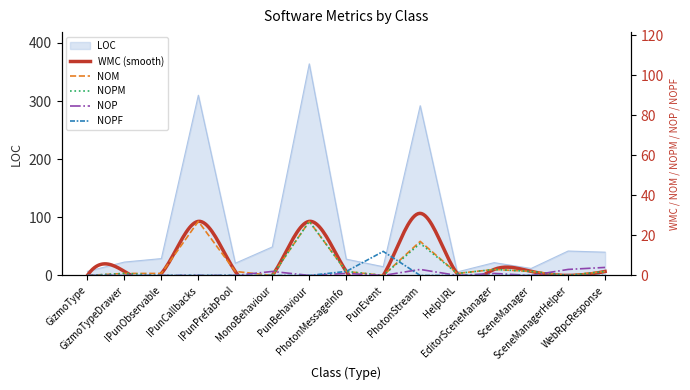

Which series has the largest total across all categories?

LOC